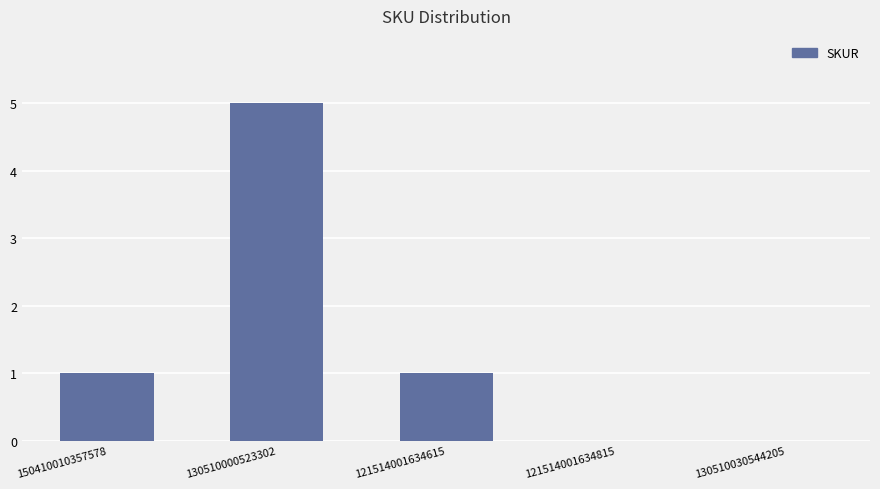

Are the bars horizontal?

No